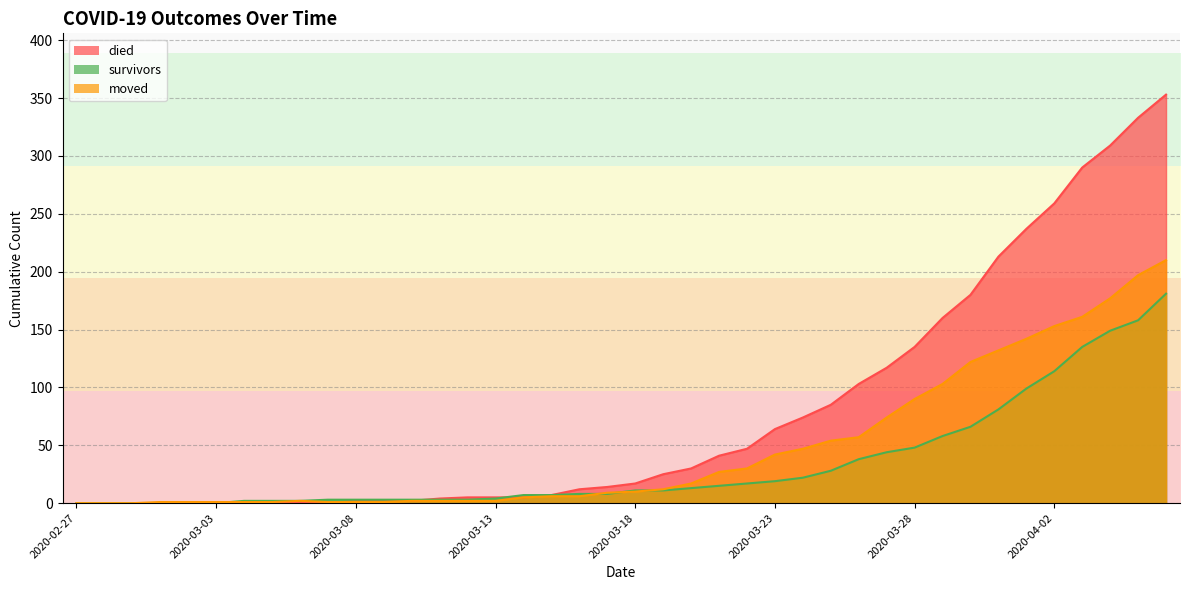

Where do survivors and moved first cross each other?

2020-03-03 and 2020-03-04